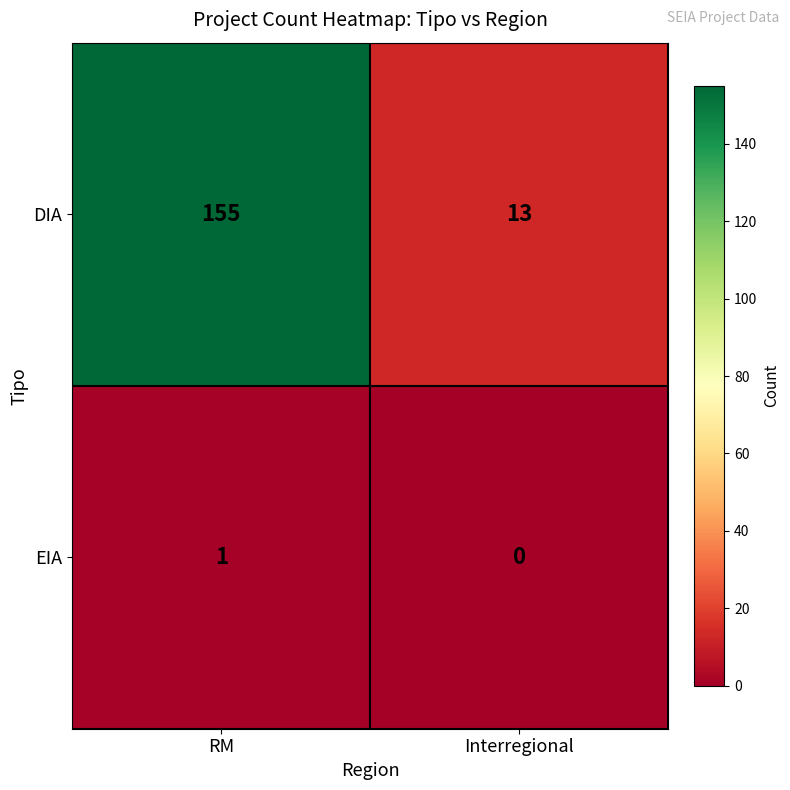

At how many categories does at least one series exceed 82?

1